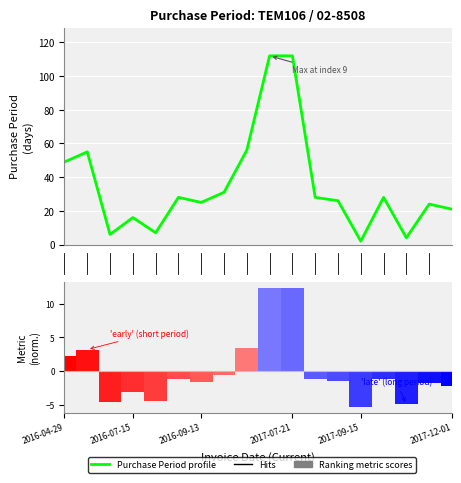

At which category does the chart reach its minimum across all series?

2017-09-15